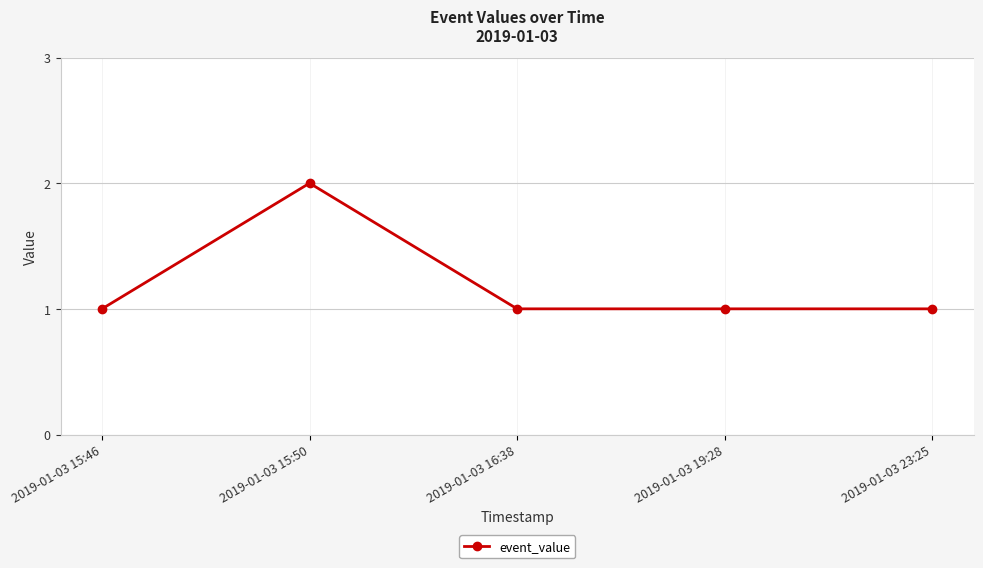

What is the value of the 4th point from the left?

1